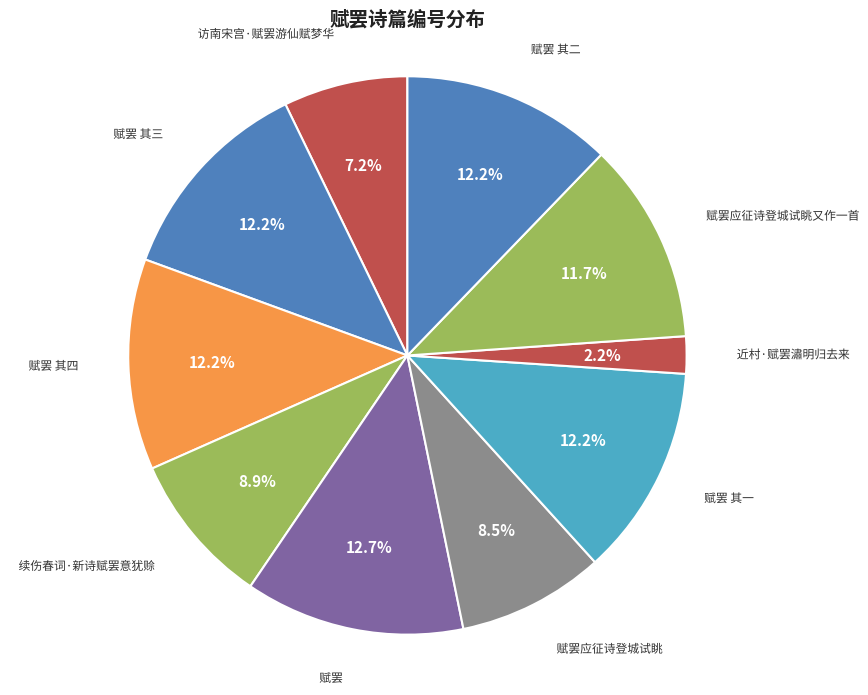

Count the number of slices in the pie.

10